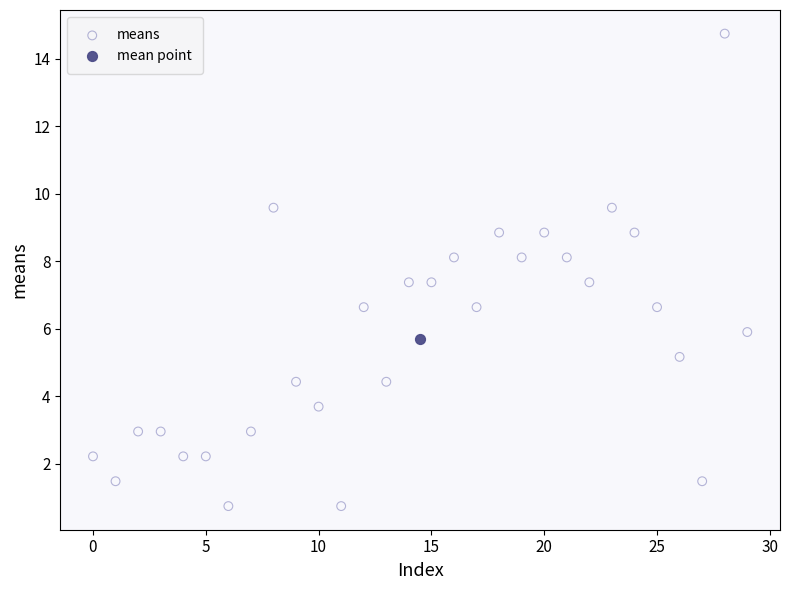

What are all the series names shown in the legend?

means, mean point